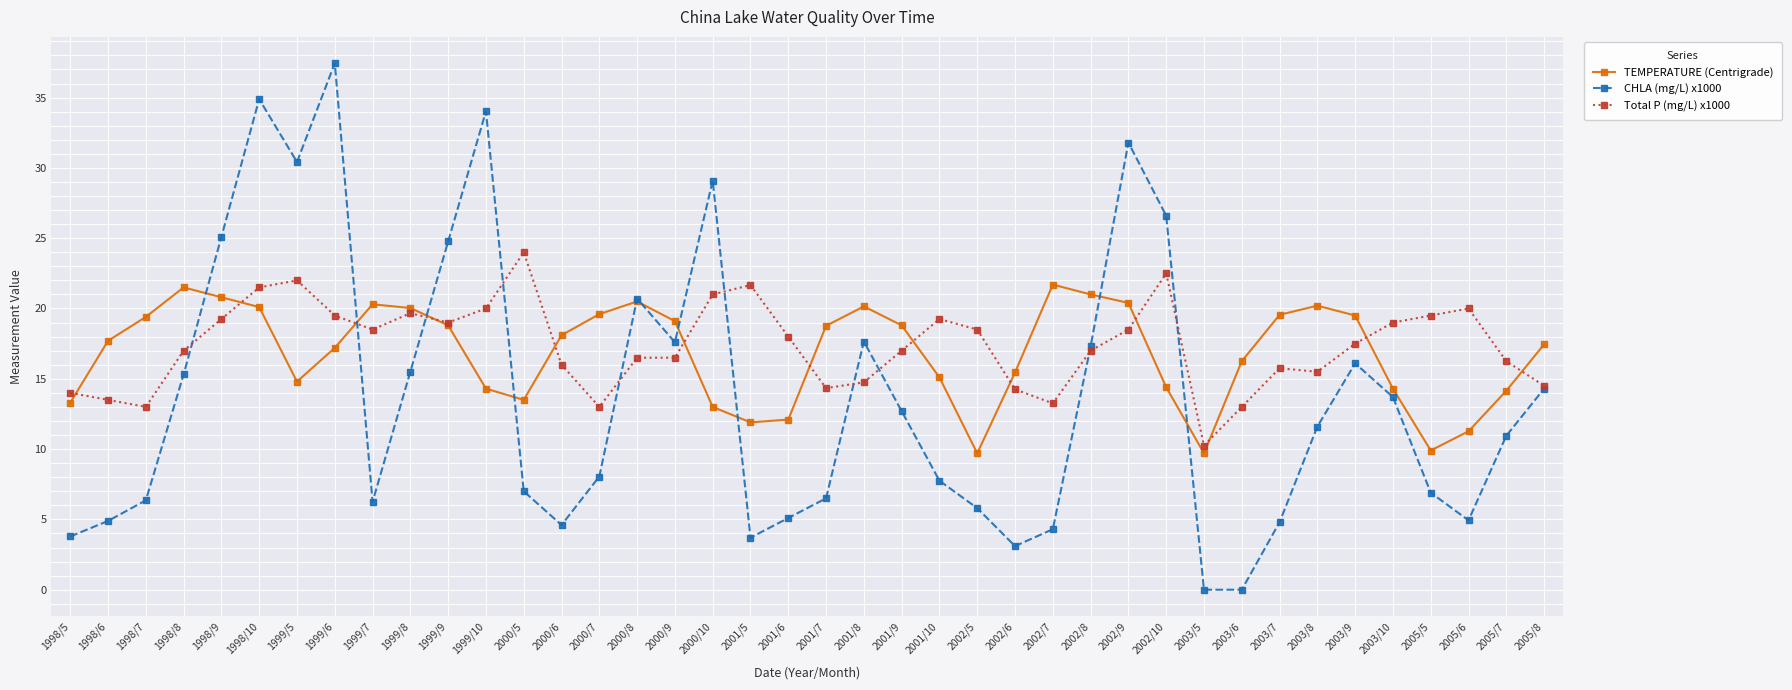

Does the chart have visible grid lines?

Yes